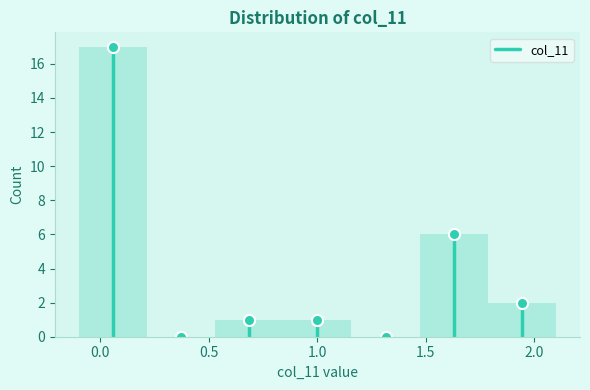

What is the height of the bar covering 0.85 to 1.15 on the x-axis? Neither the bar edges nor the heights are printed on the chart, so give them approximately, as read against the axes.

1